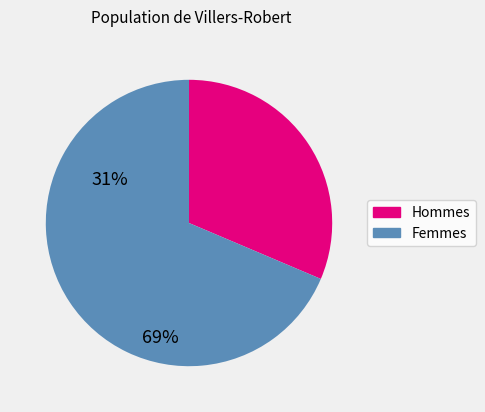

Is there any slice that represents more than half of the pie?

Yes